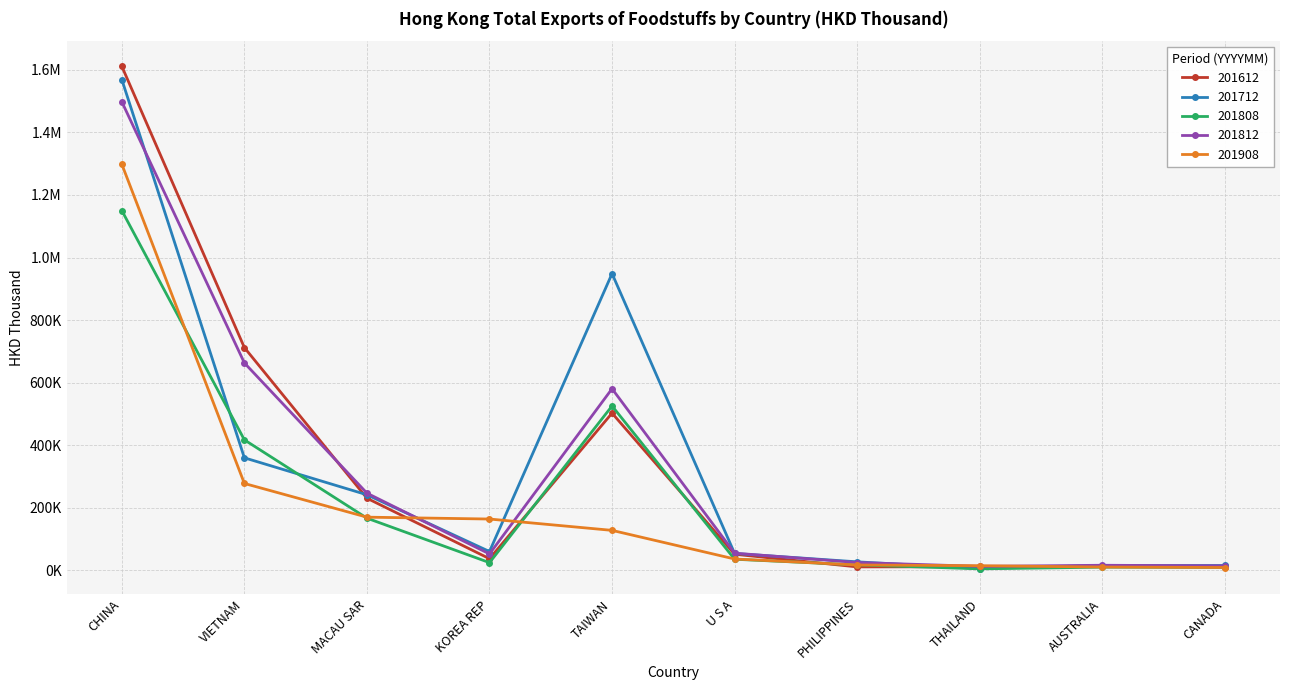

Which series changed the most between KOREA REP and PHILIPPINES?

201908